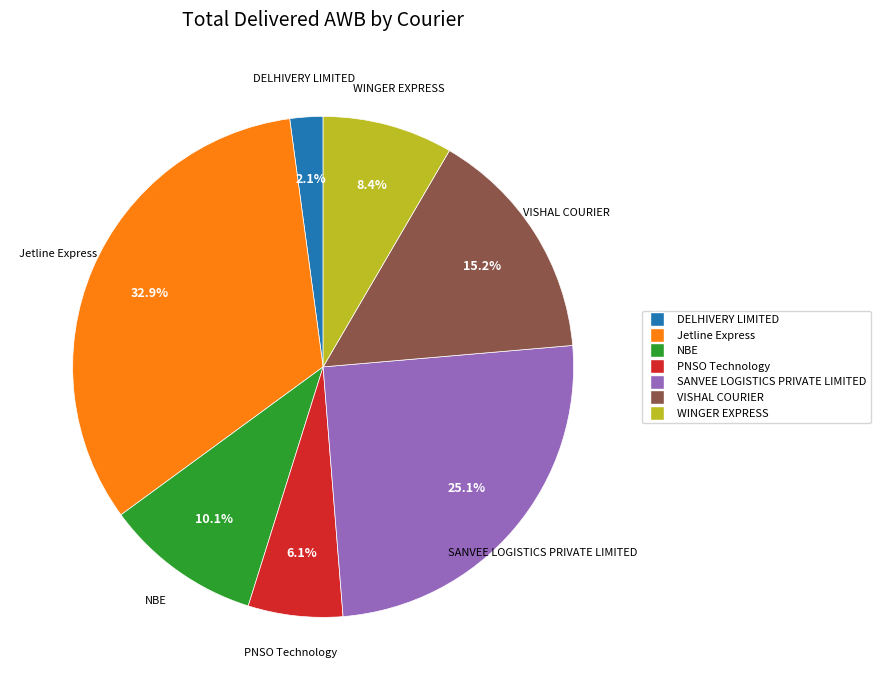

To the nearest percent, what is the average slice percentage?

14%